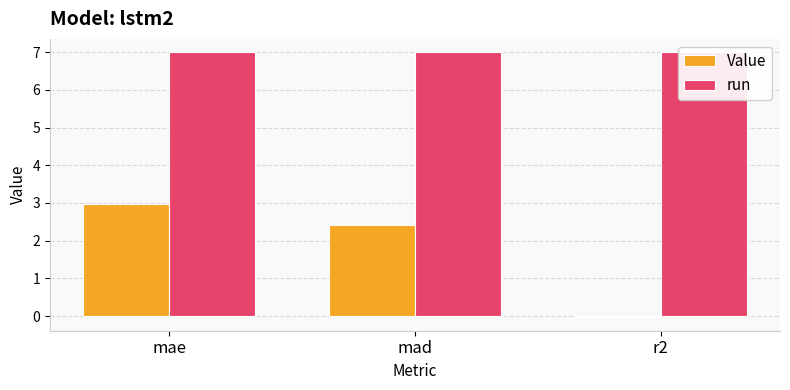

What is the sum of the run values at mae and r2?

14.0